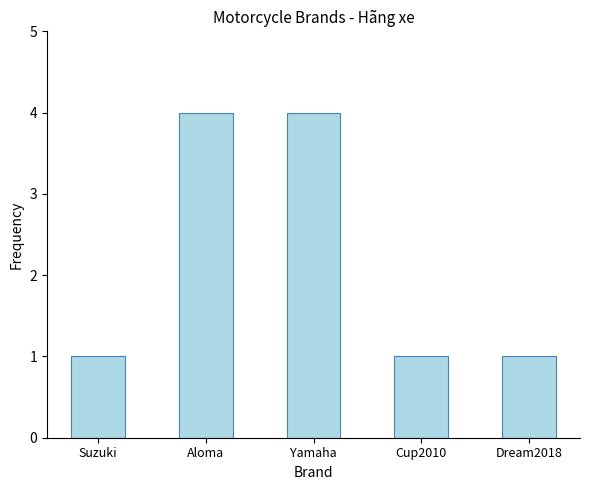

The value at Cup2010 is 1. True or false?

True